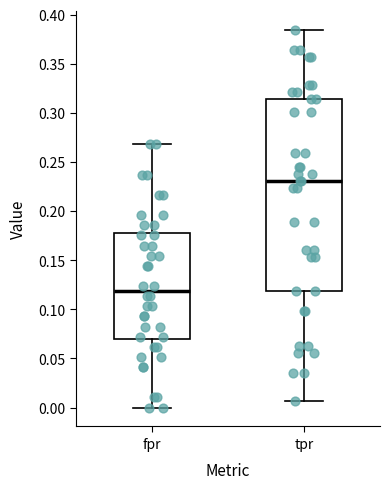

Where is the lower edge of the box for tpr on the y-axis? The values are not printed on the chart, so give them approximately, as read against the axis.

0.120